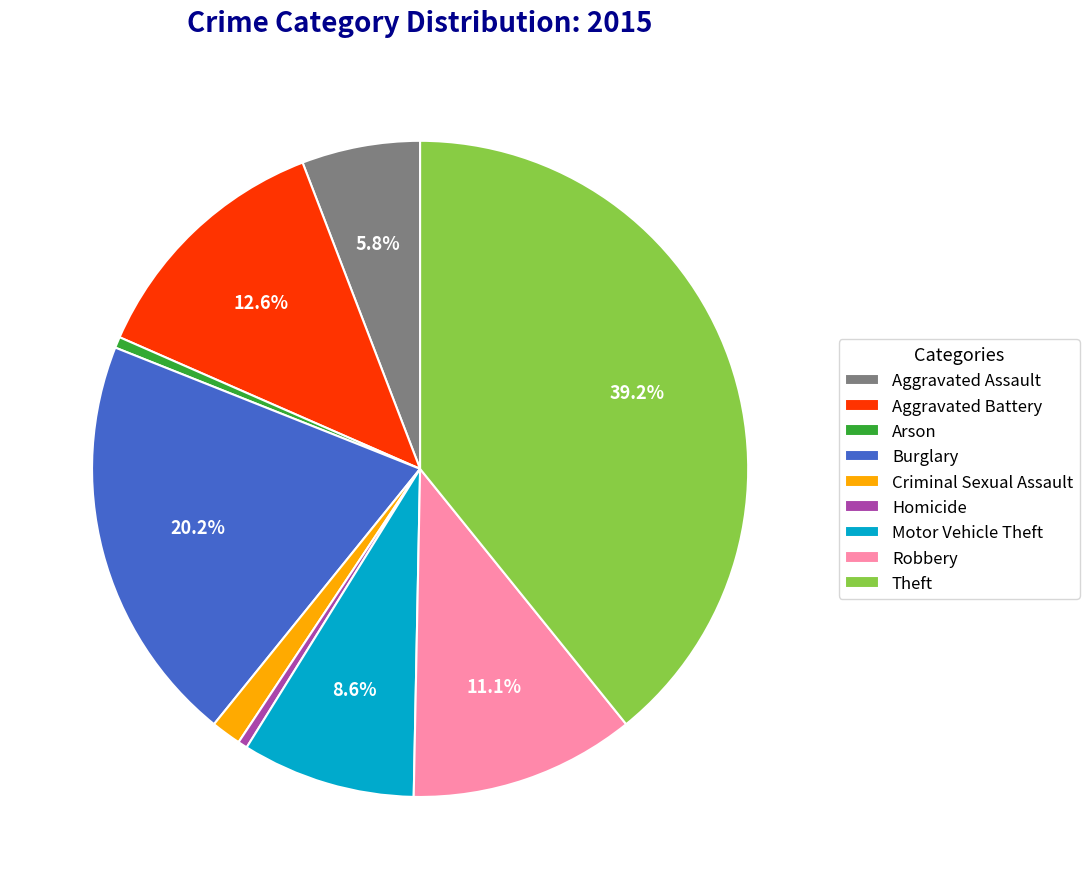

To the nearest percent, what is the average slice percentage?

11%